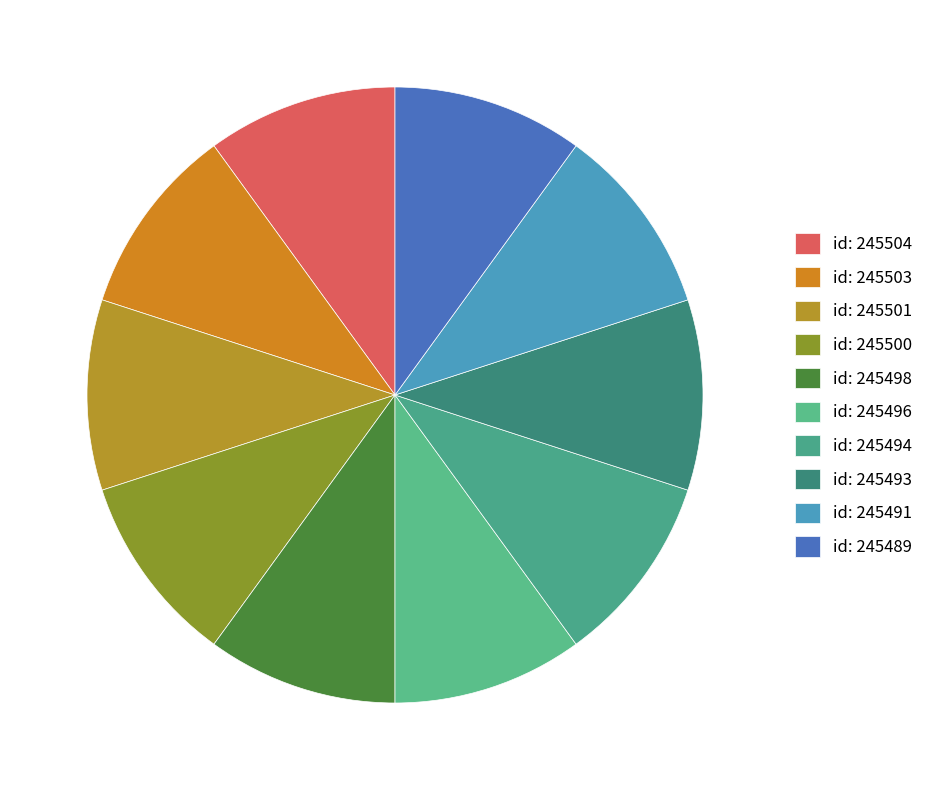

Does any single category account for the majority?

No